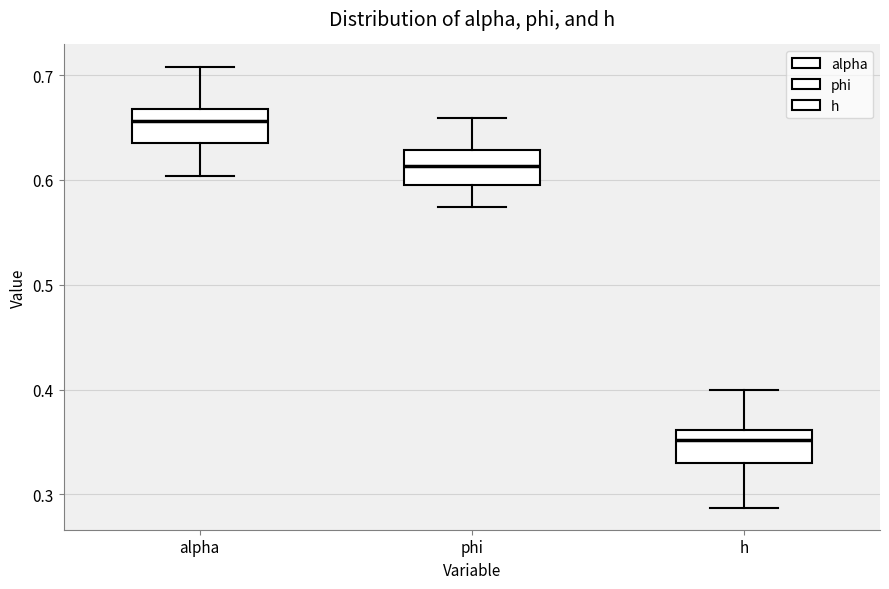

Reading left to right, read every box against the y-axis: the position of its median line, the range the box covers, and the ends of its whiskers. The values are not printed on the chart, so give them approximately, as read against the axis.

alpha: median 0.66, box 0.64 to 0.67, whiskers 0.60 to 0.71
phi: median 0.61, box 0.60 to 0.63, whiskers 0.57 to 0.66
h: median 0.35, box 0.33 to 0.36, whiskers 0.29 to 0.40